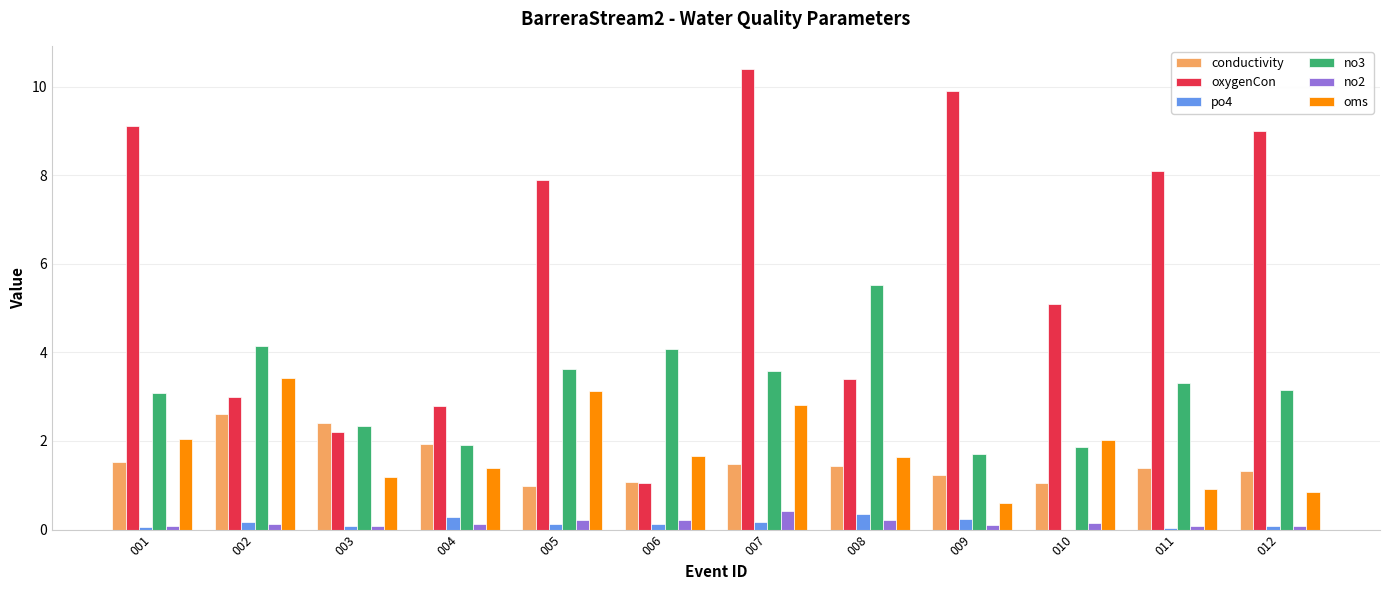

At which category is the sum across all series the highest?

007